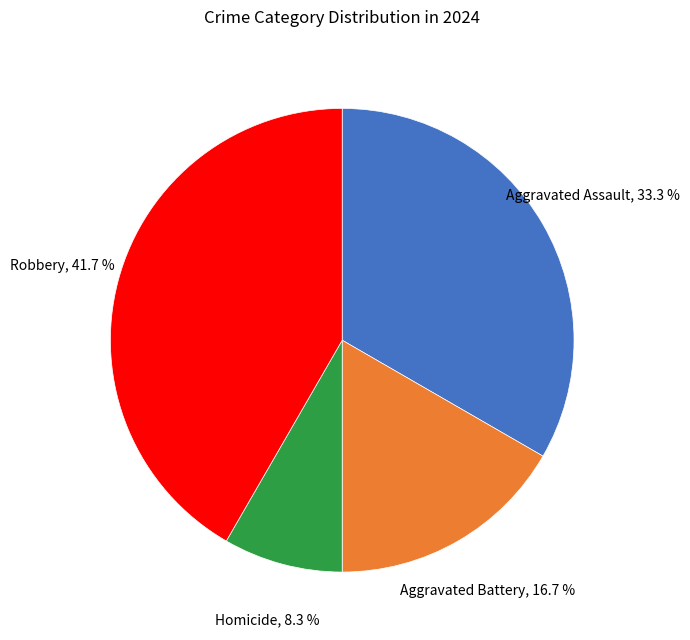

Does any single category account for the majority?

No